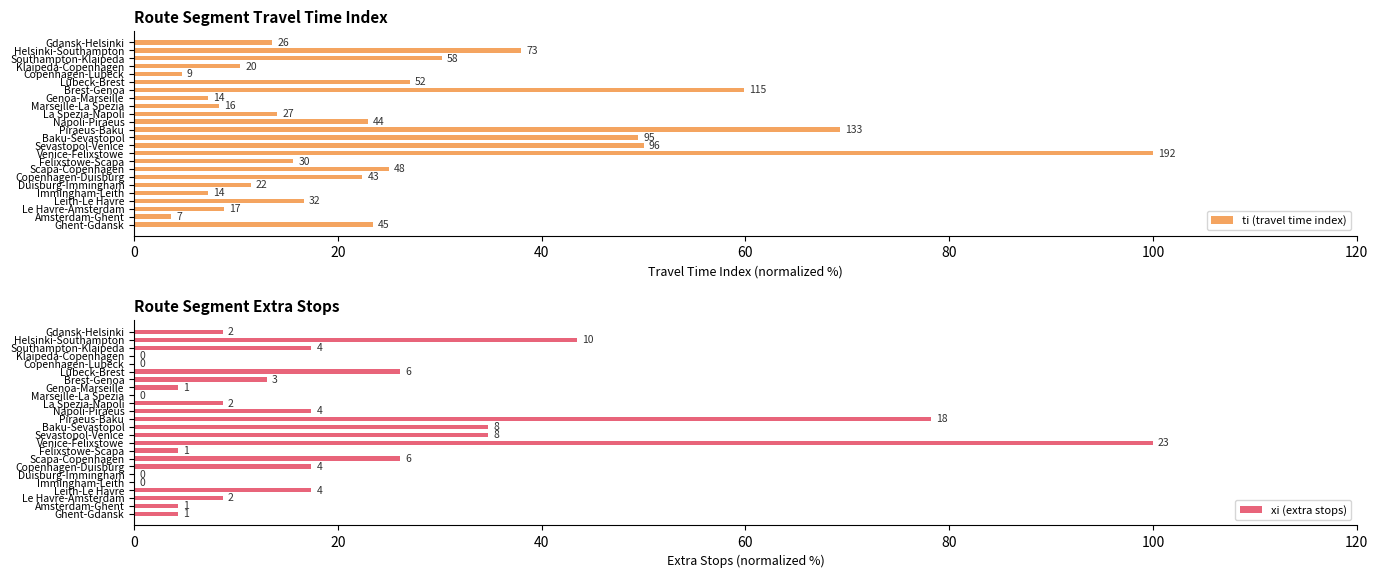

What is the minimum value for ti (travel time index)?

3.6